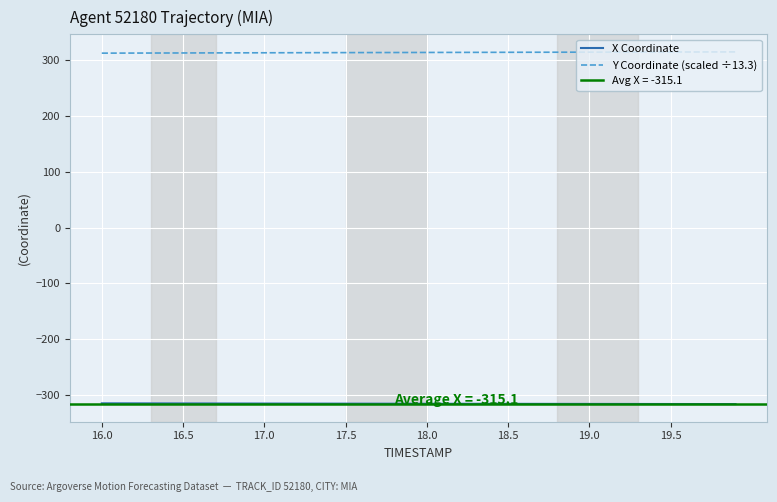

What is the maximum value for Y Coordinate (scaled ÷13.3)?

314.1